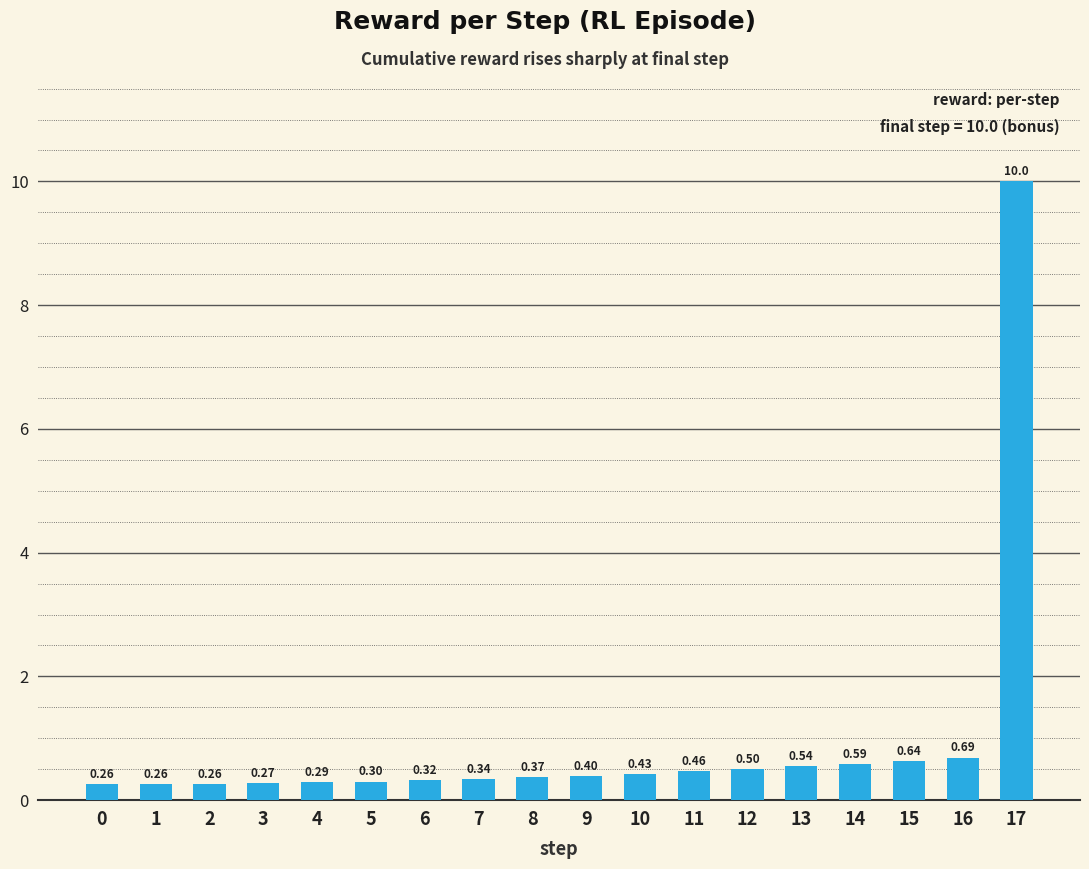

What is the difference between the maximum and minimum values?

9.7